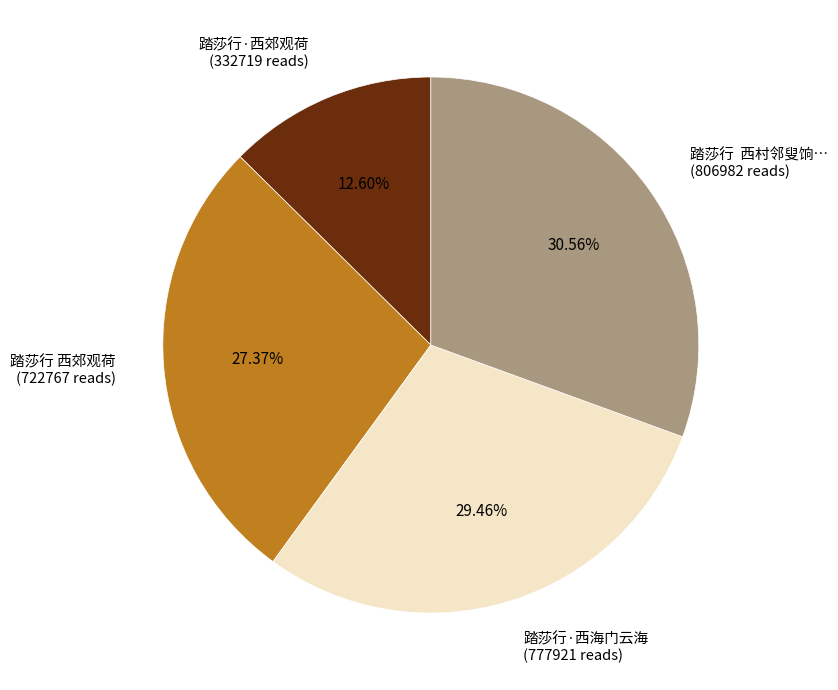

Is there a majority slice in this chart?

No